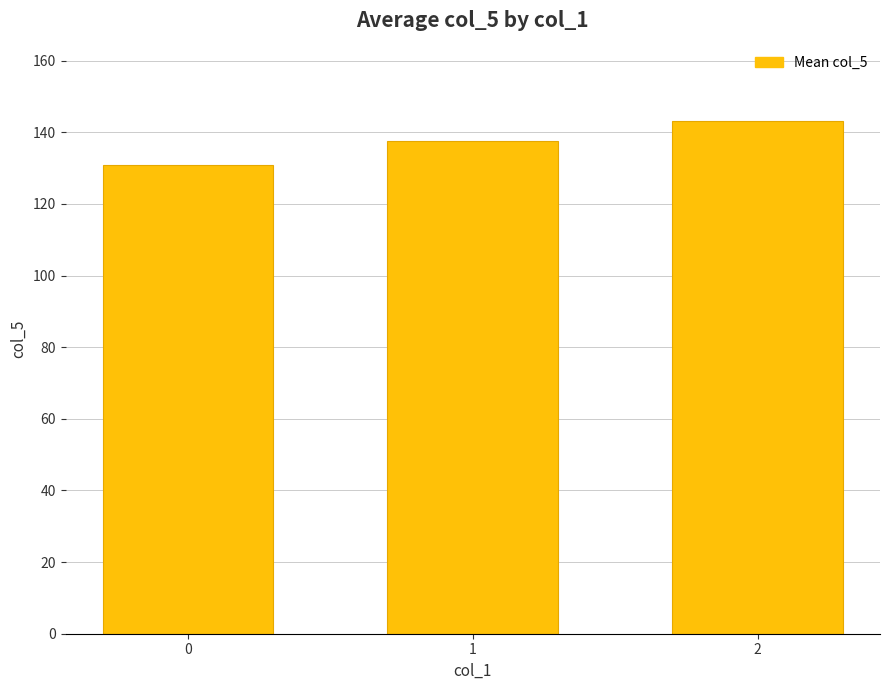

What is the minimum value shown in the chart?

130.9